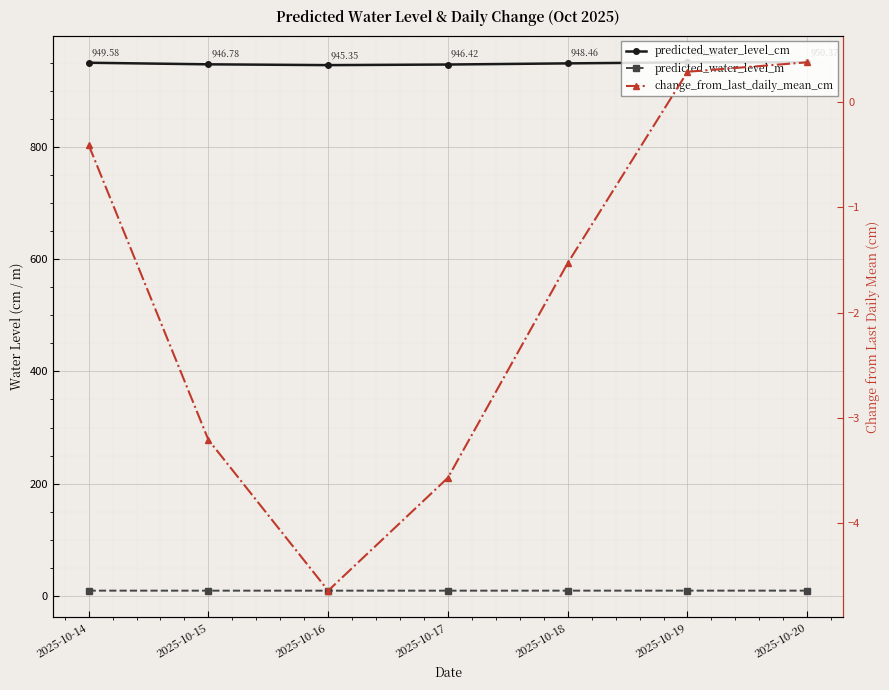

Reading left to right, what are all the values shown in this chart?

predicted_water_level_cm: 2025-10-14=949.6	2025-10-15=946.8	2025-10-16=945.3	2025-10-17=946.4	2025-10-18=948.5	2025-10-19=950.3	2025-10-20=950.4
predicted_water_level_m: 2025-10-14=9.5	2025-10-15=9.5	2025-10-16=9.5	2025-10-17=9.5	2025-10-18=9.5	2025-10-19=9.5	2025-10-20=9.5
change_from_last_daily_mean_cm: 2025-10-14=-0.4	2025-10-15=-3.2	2025-10-16=-4.6	2025-10-17=-3.6	2025-10-18=-1.5	2025-10-19=0.3	2025-10-20=0.4